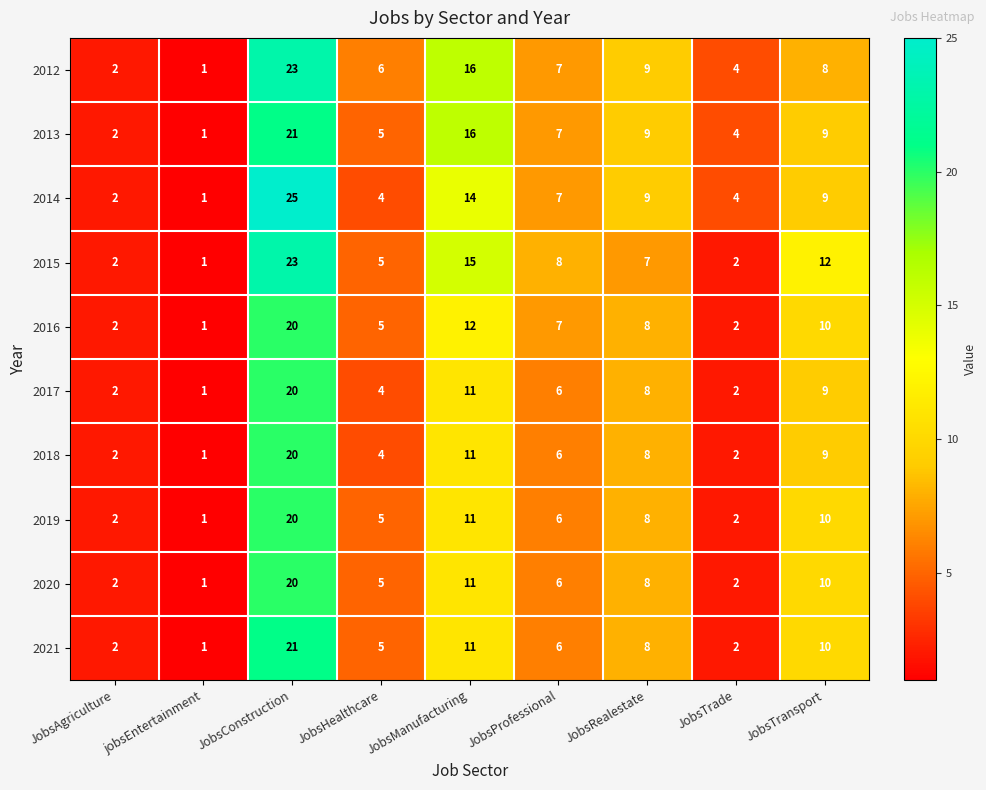

Is the value of 2018 at JobsManufacturing greater than the value of 2013 at JobsTrade?

Yes